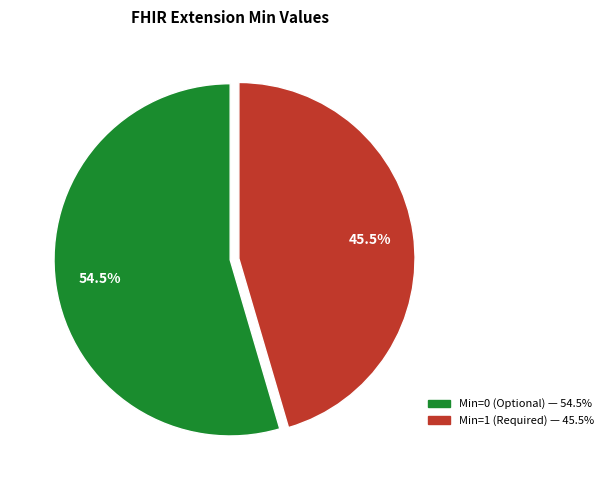

Is there a majority slice in this chart?

Yes